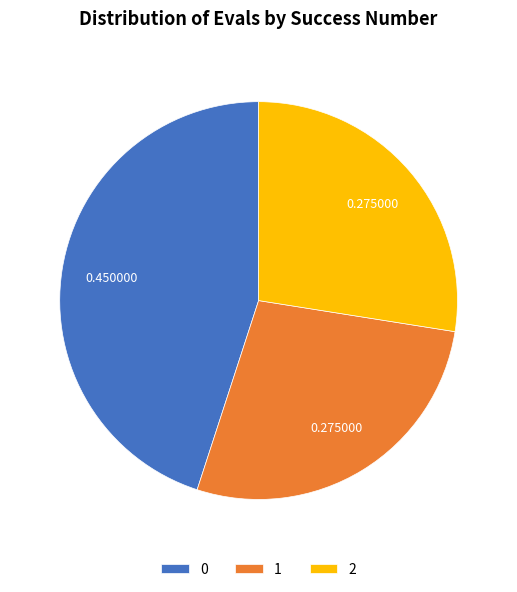

Is 2 the majority of the pie?

No